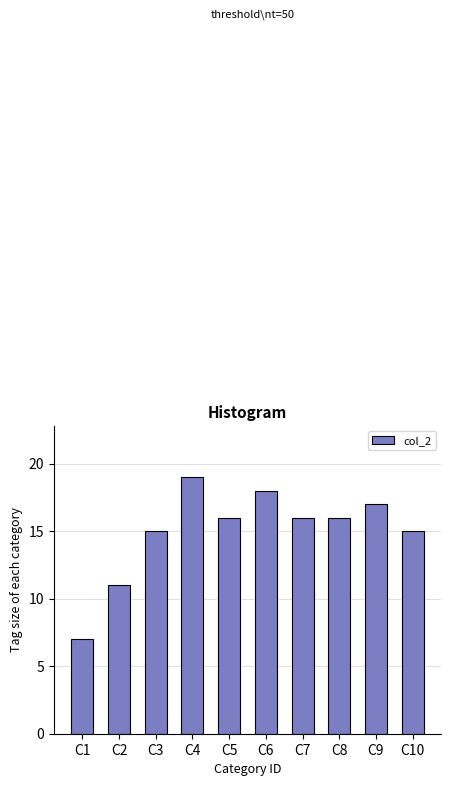

Reading left to right, list all the values displayed in this chart.

C1=7	C2=11	C3=15	C4=19	C5=16	C6=18	C7=16	C8=16	C9=17	C10=15